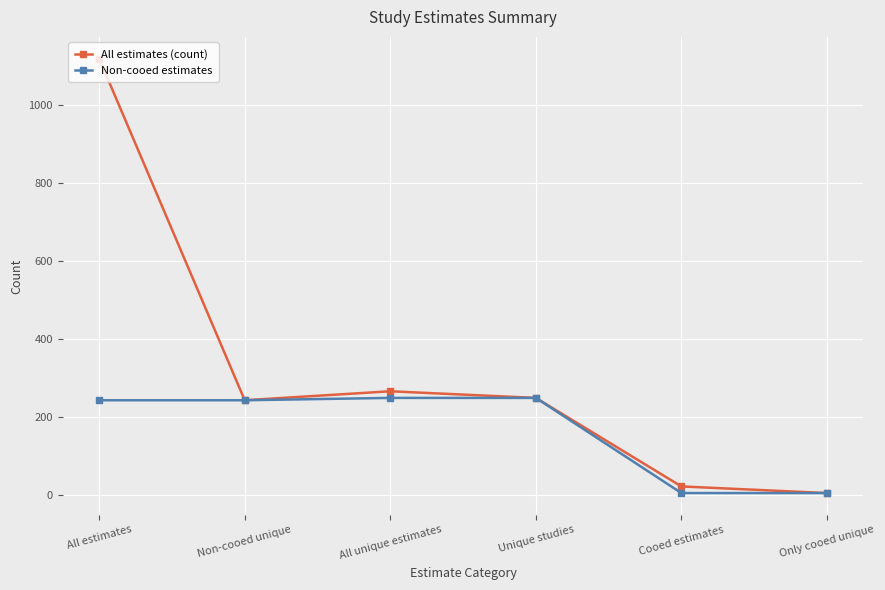

Is the value of Non-cooed estimates at Unique studies greater than the value of All estimates (count) at All estimates?

No